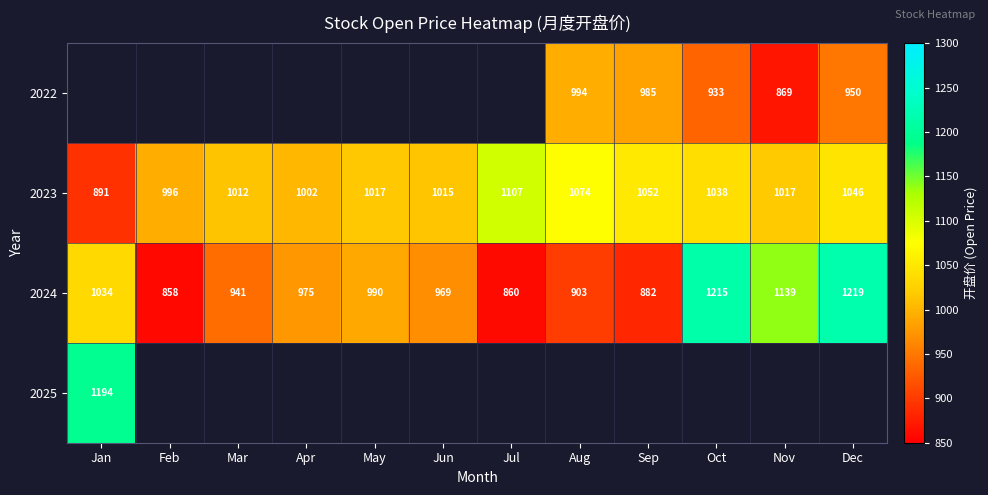

How many data points does each series have?

12